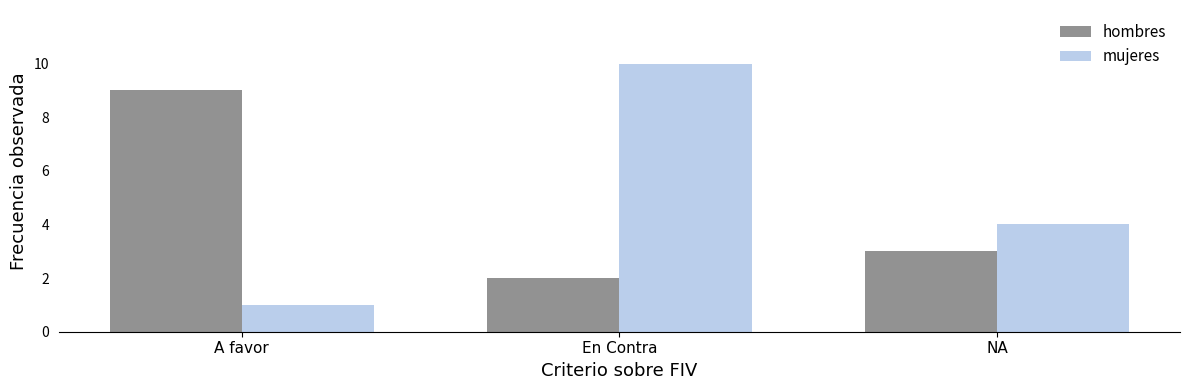

What are all the series names shown in the legend?

hombres, mujeres